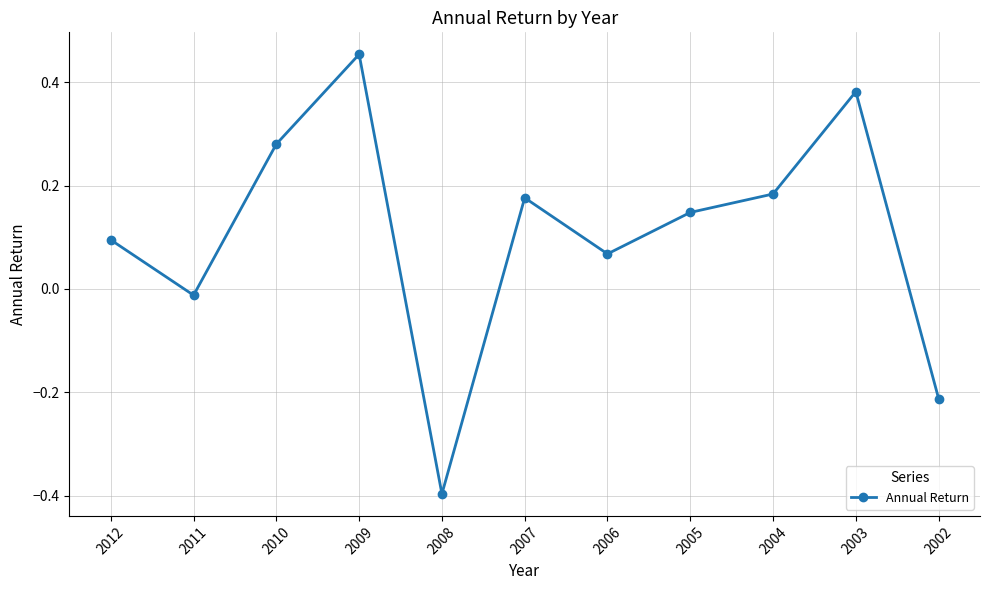

What is the change in value from 2009 to 2004?

-0.3